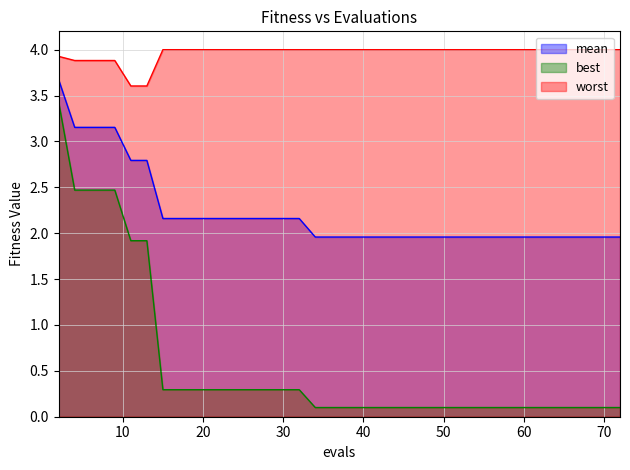

Does the chart display data point markers on the line(s)?

No